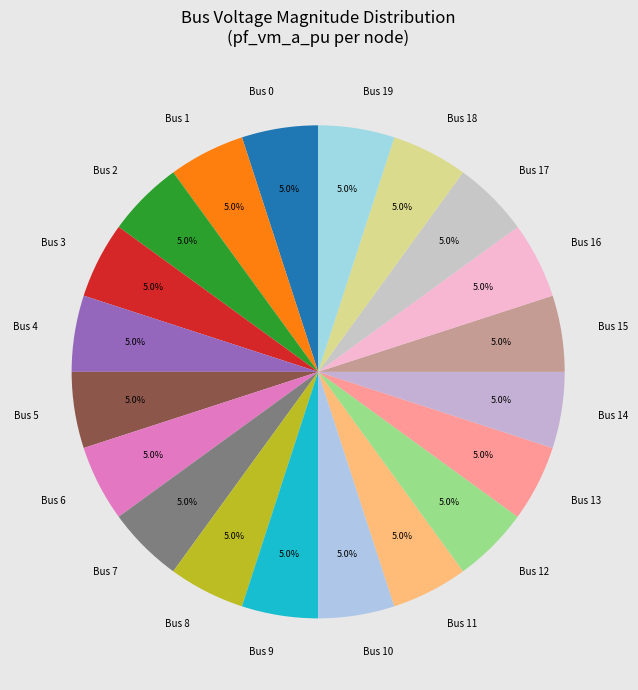

Count the number of slices in the pie.

20